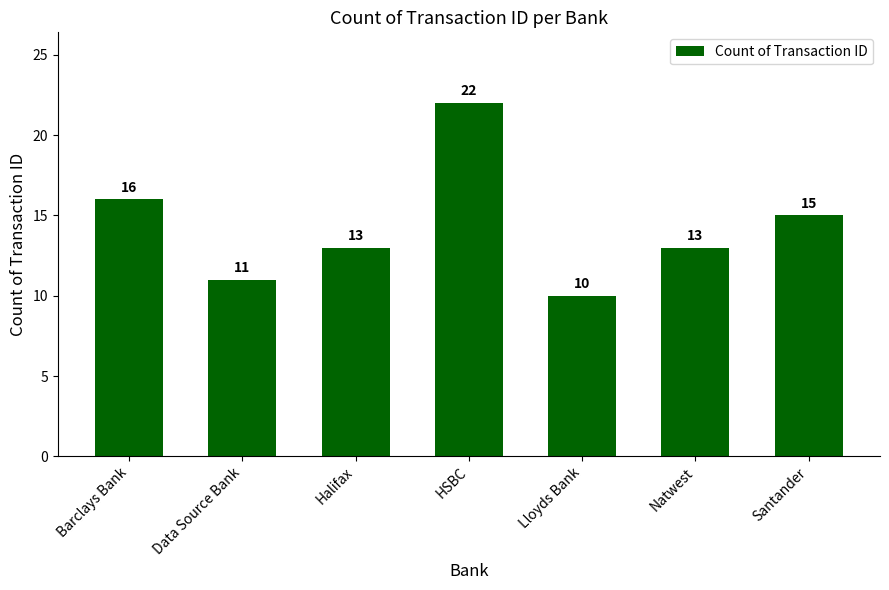

Does the chart contain any negative values?

No